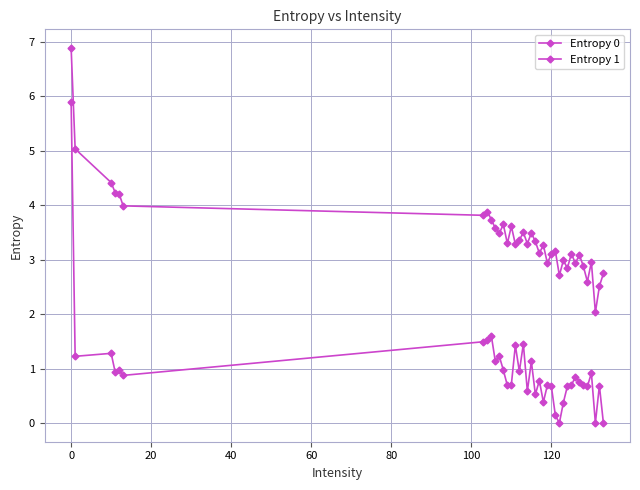

Count the number of categories in the chart.

37